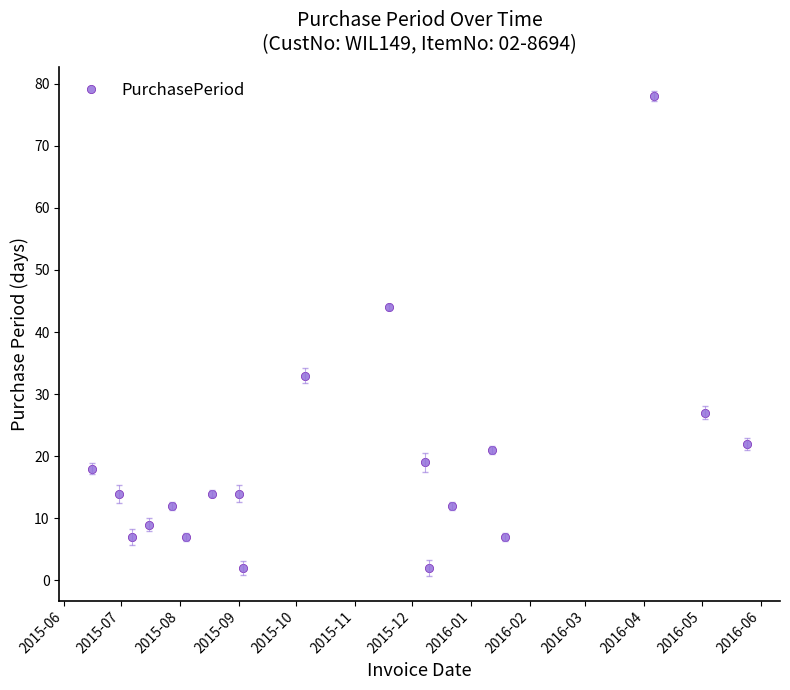

What is the value of the 11th point from the left?

44